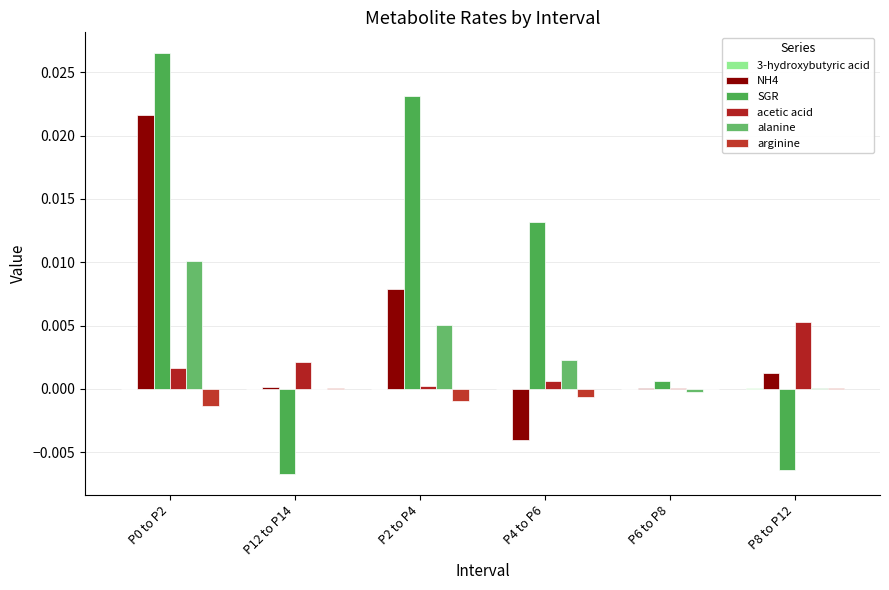

Count the number of categories in the chart.

6